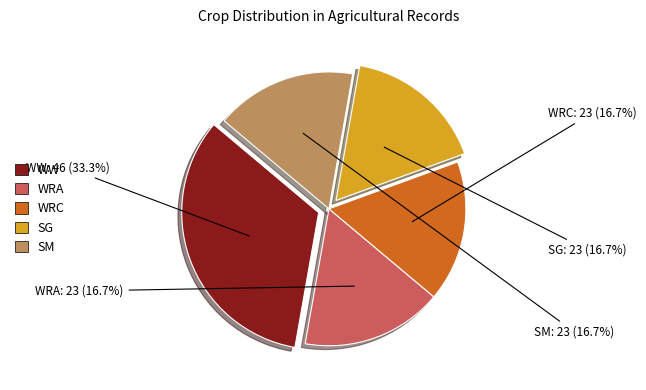

To the nearest percent, what is the difference between the largest and smallest slice percentages?

17%